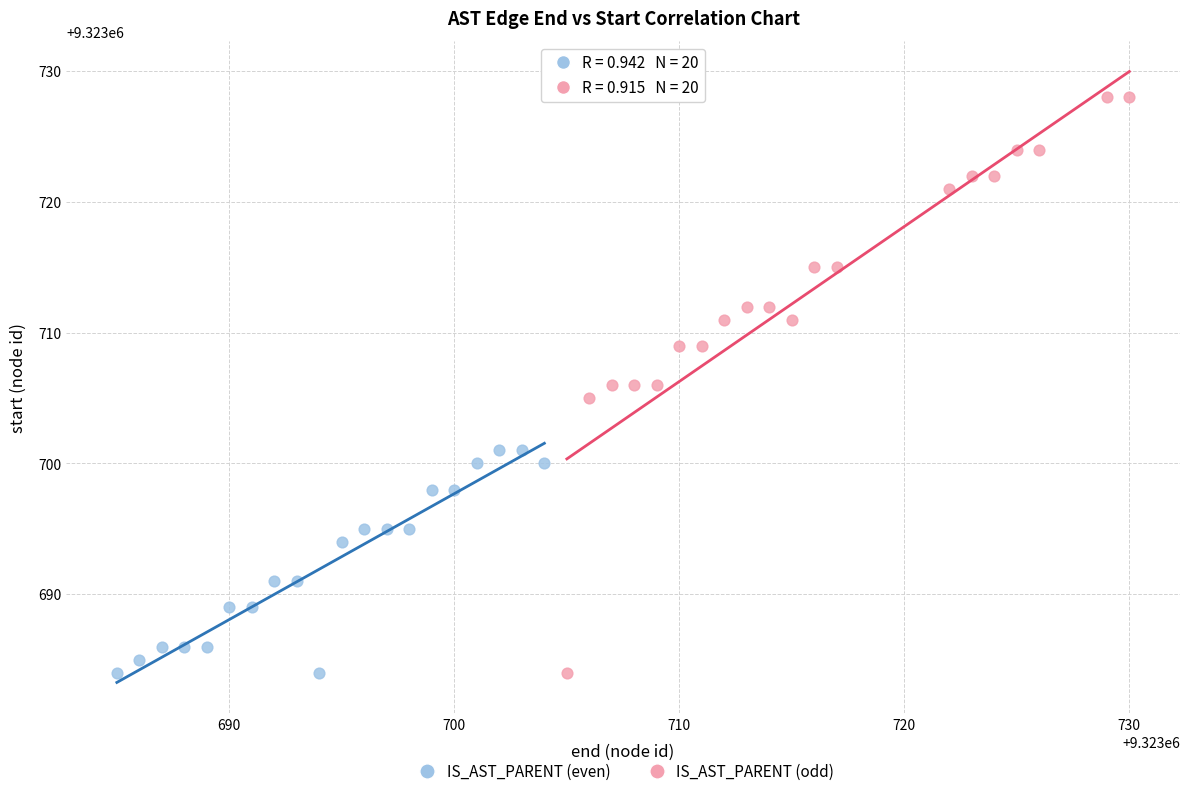

Which series has the largest Y range (max minus min)?

IS_AST_PARENT (odd)